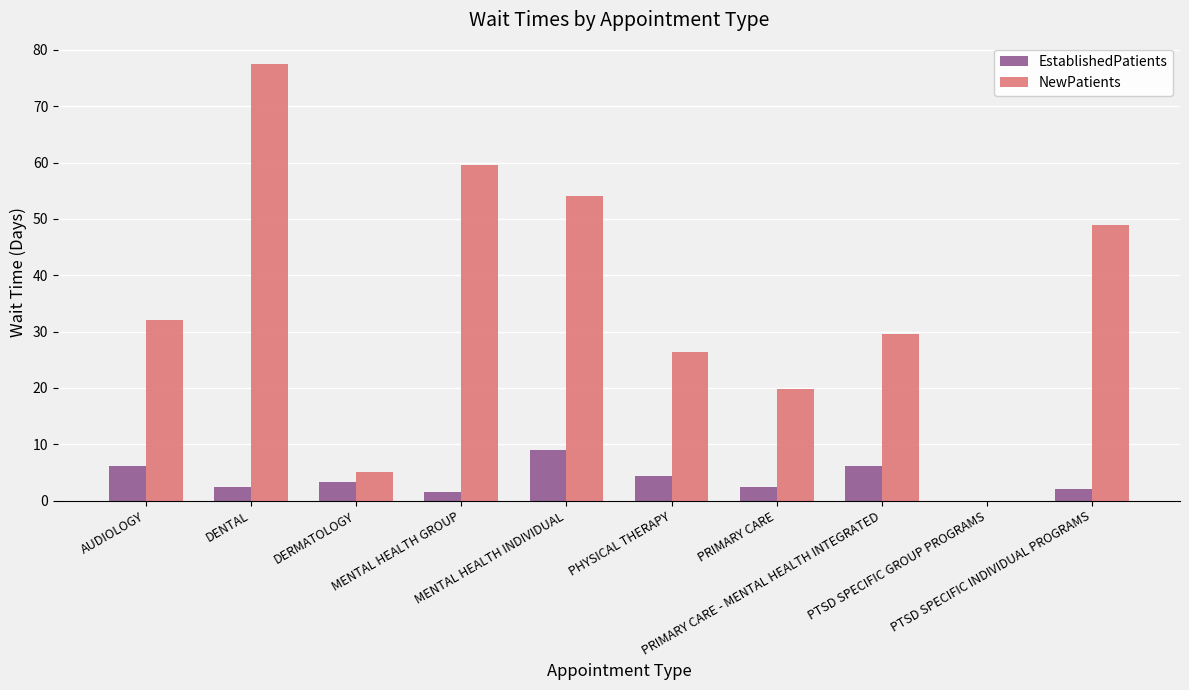

What is the sum of all NewPatients values?

352.9